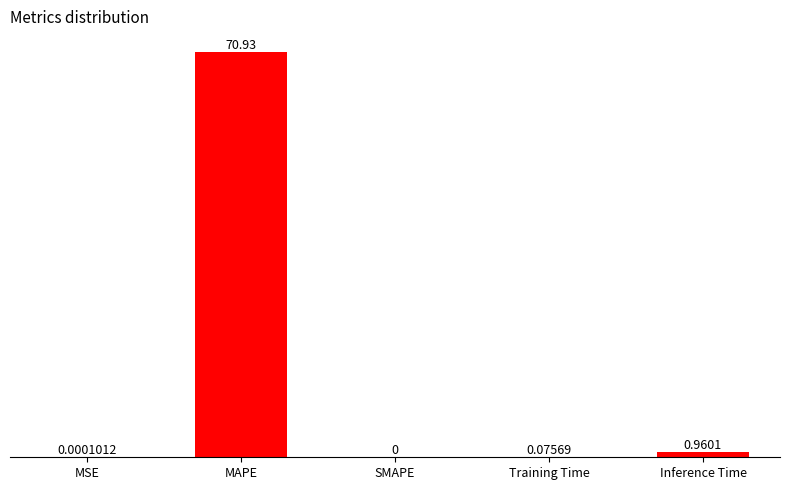

What is the greatest value displayed?

70.9